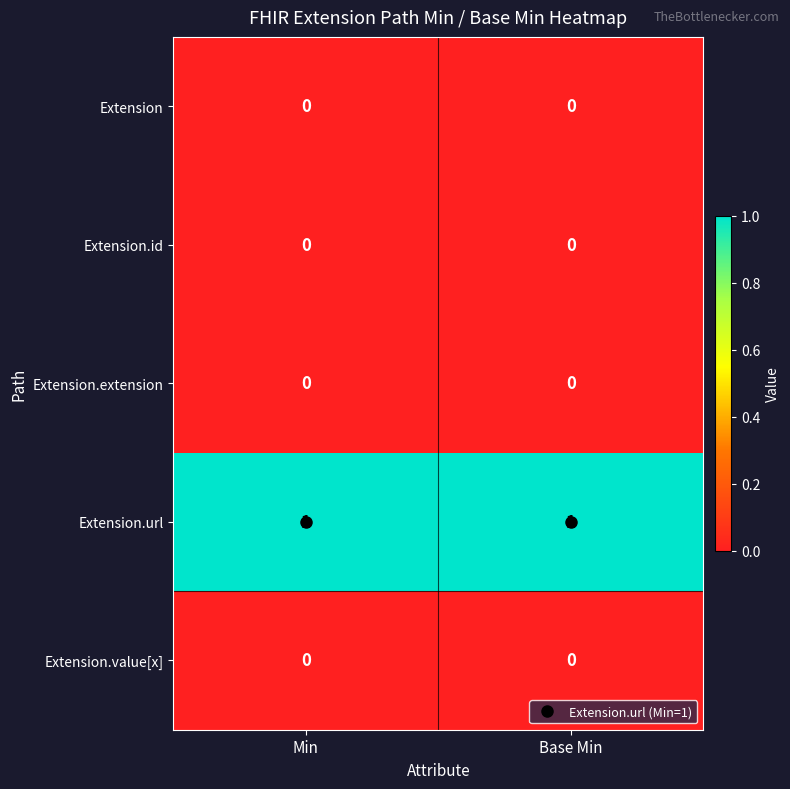

Which series has the largest total across all categories?

Extension.url